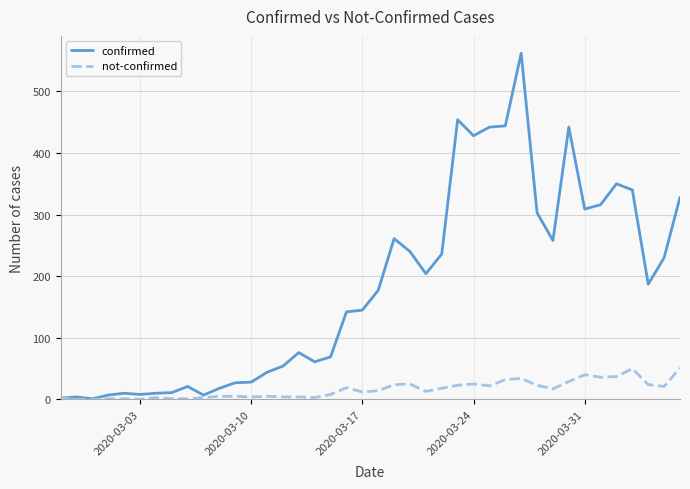

How many categories are shown in the chart?

40